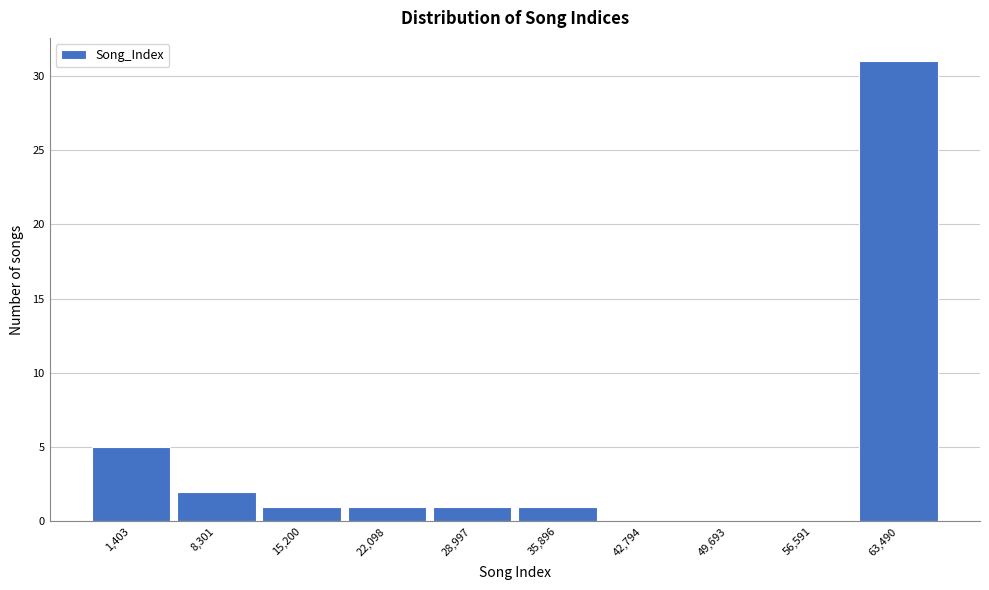

Which label corresponds to the largest value in the chart?

63,490